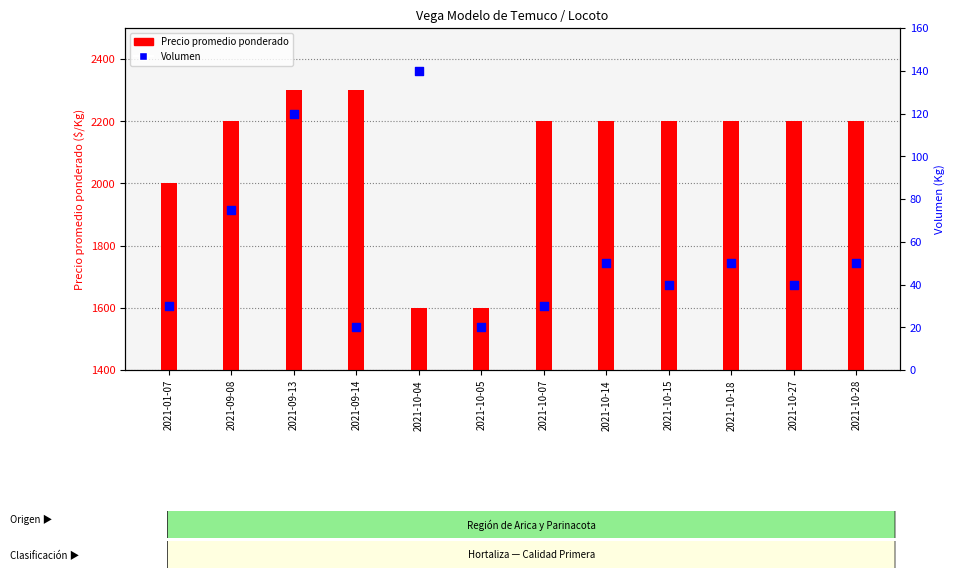

At which category is the sum across all series the highest?

2021-09-13